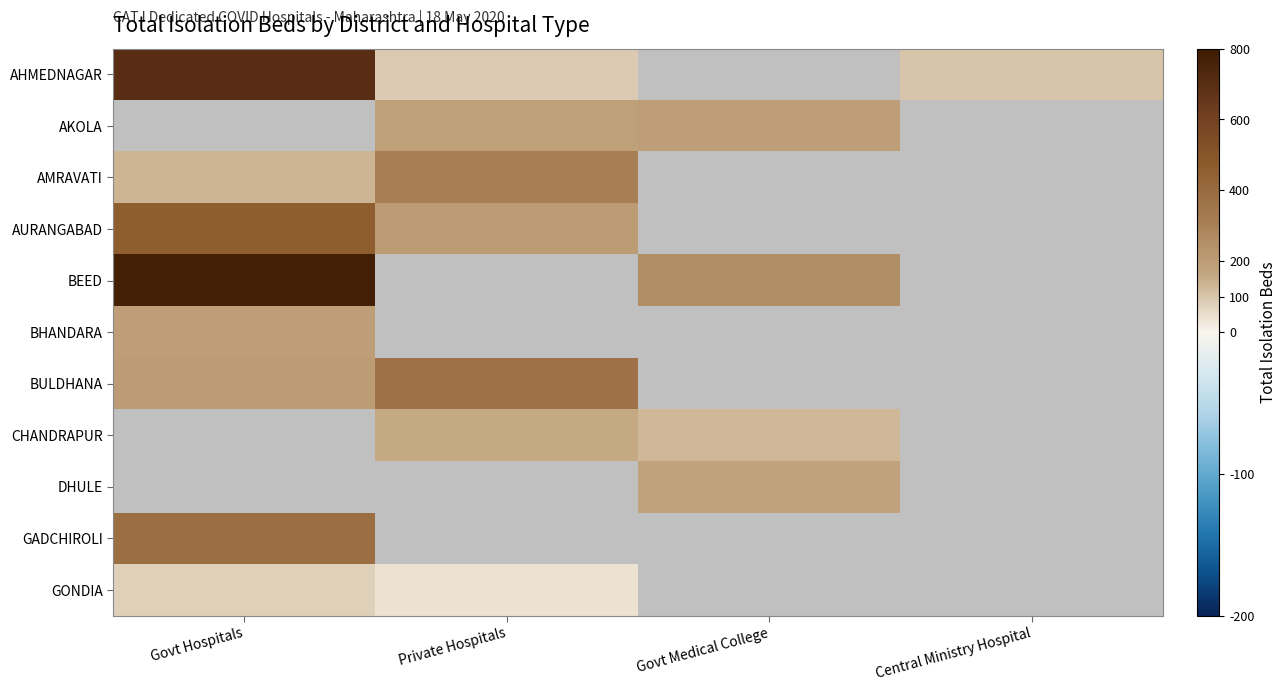

Count the number of categories in the chart.

4